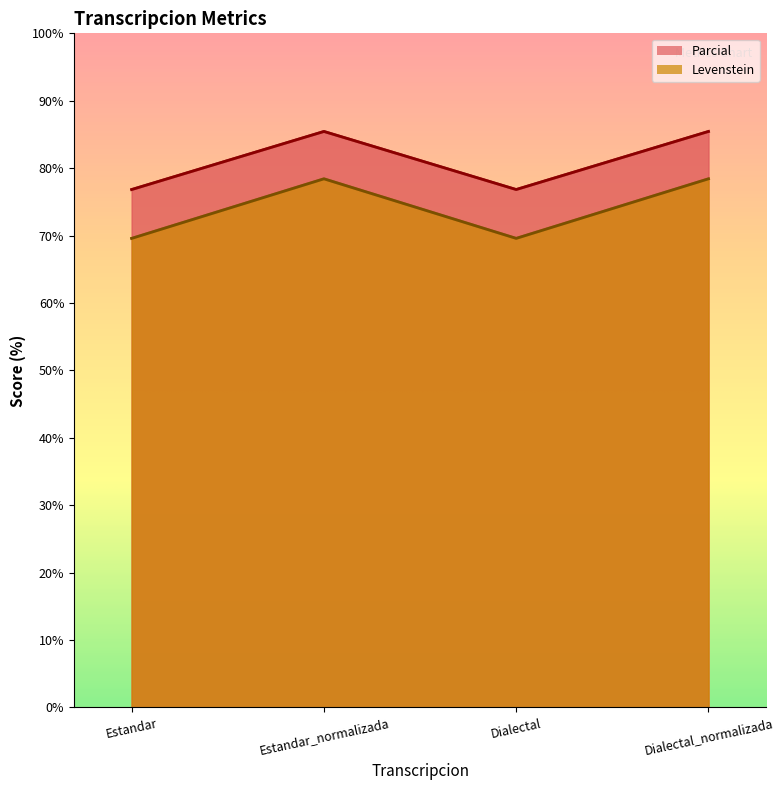

At which label is Levenstein closest to 81?

Estandar